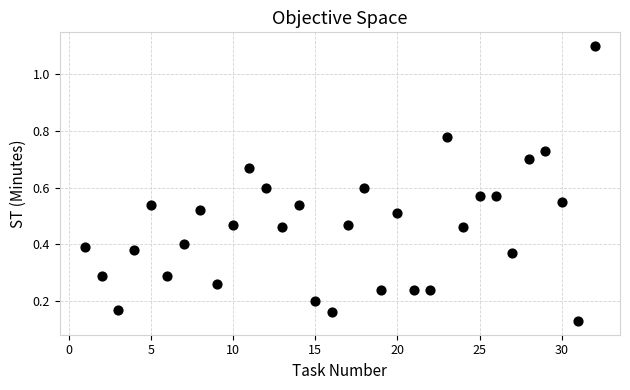

What is the range of X values (max minus min)?

31.0